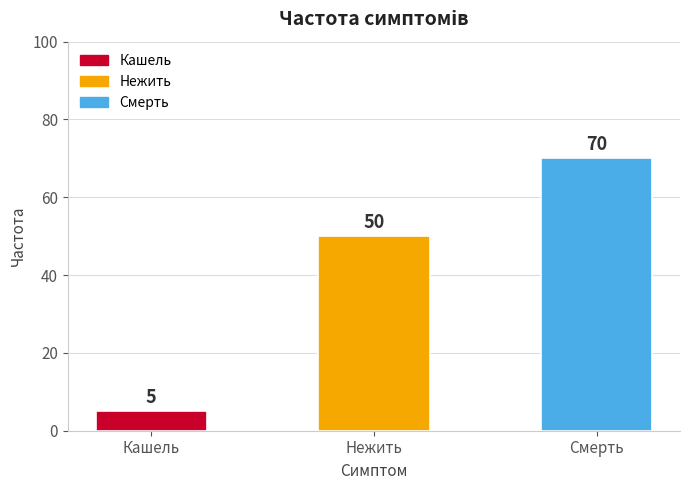

Are the bars horizontal?

No